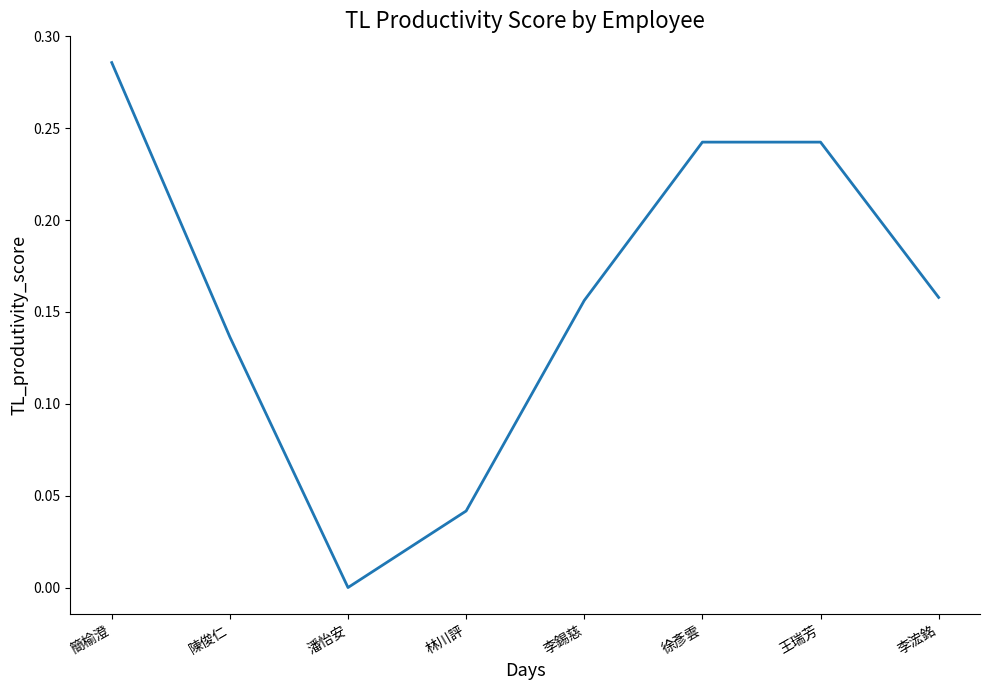

True or false: the data has more than 1 interior local peaks.

False